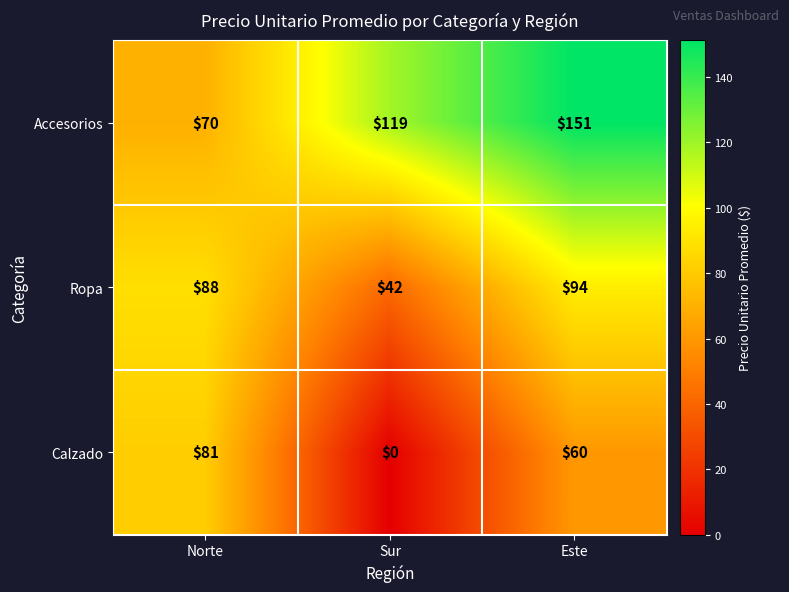

What is the difference between the maximum and minimum values in the Calzado series?

81